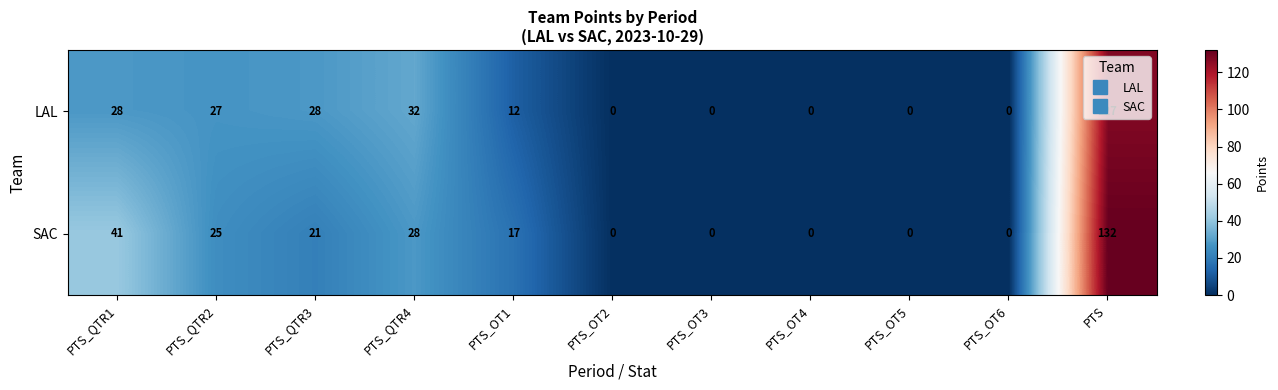

Which series has the widest spread of values?

SAC